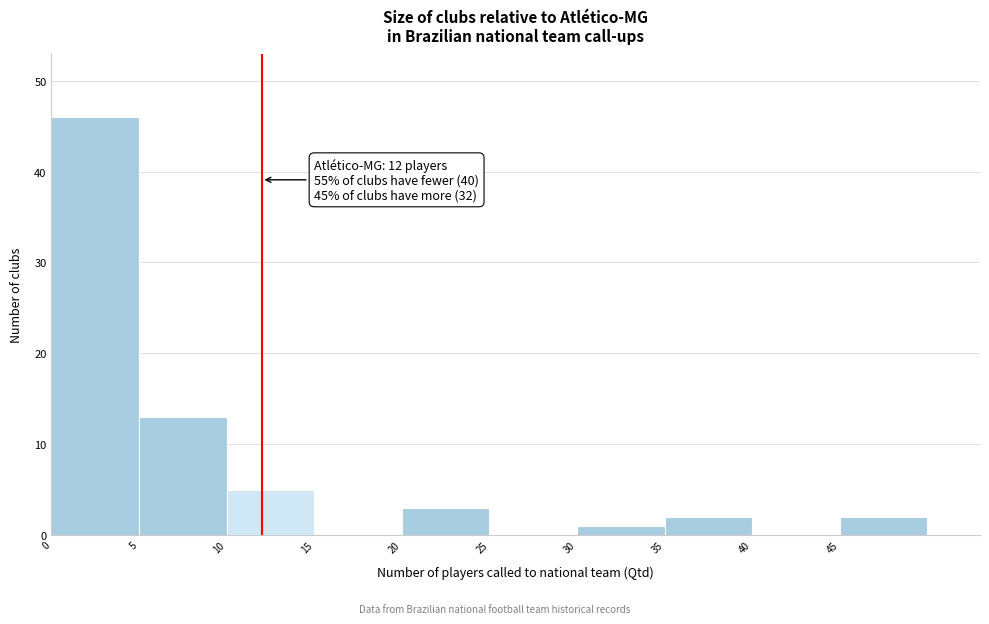

Over which range of the x-axis is the bar tallest?

0 to 5